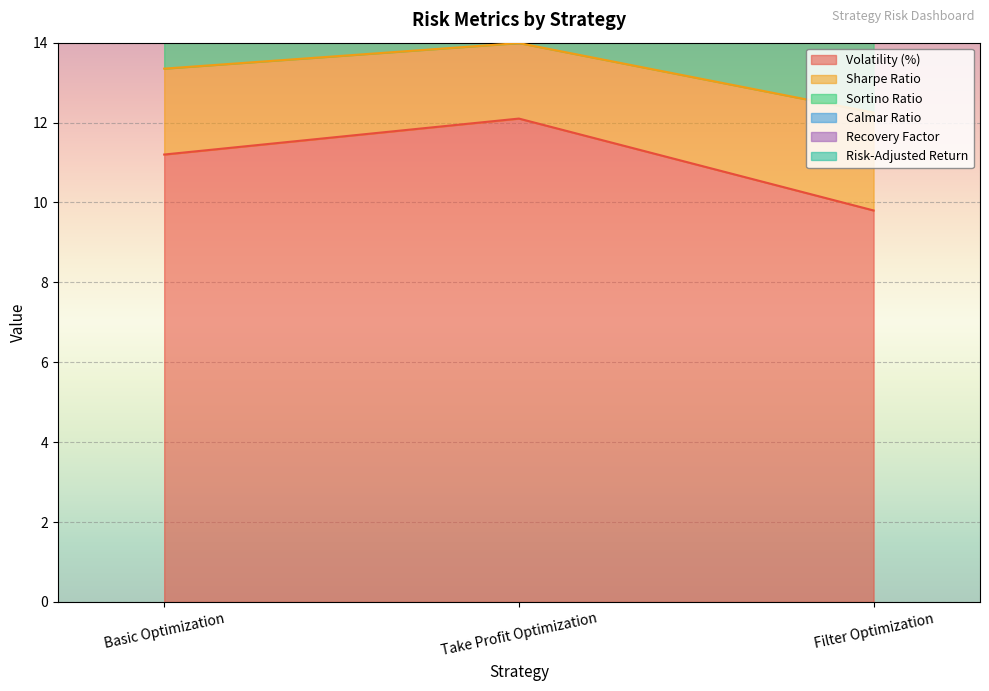

What is the difference between the Volatility (%) values at Filter Optimization and Take Profit Optimization?

2.3